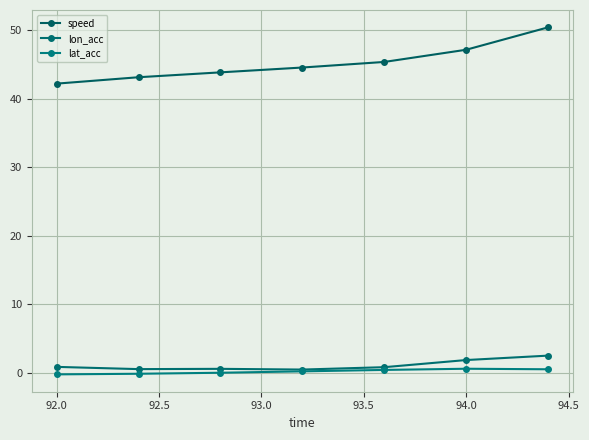

What is the maximum value for lon_acc?

2.5